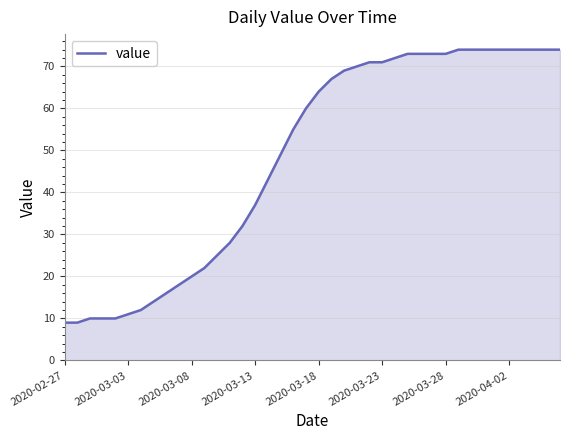

What is the smallest value displayed?

9